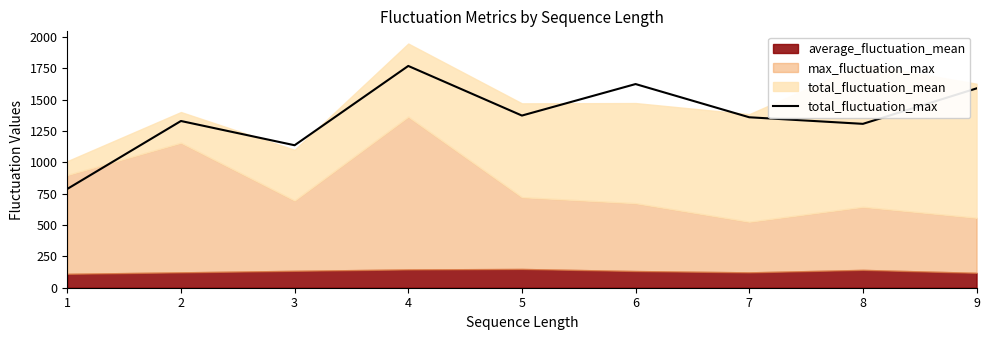

At which label is the value closest to 1279?

8